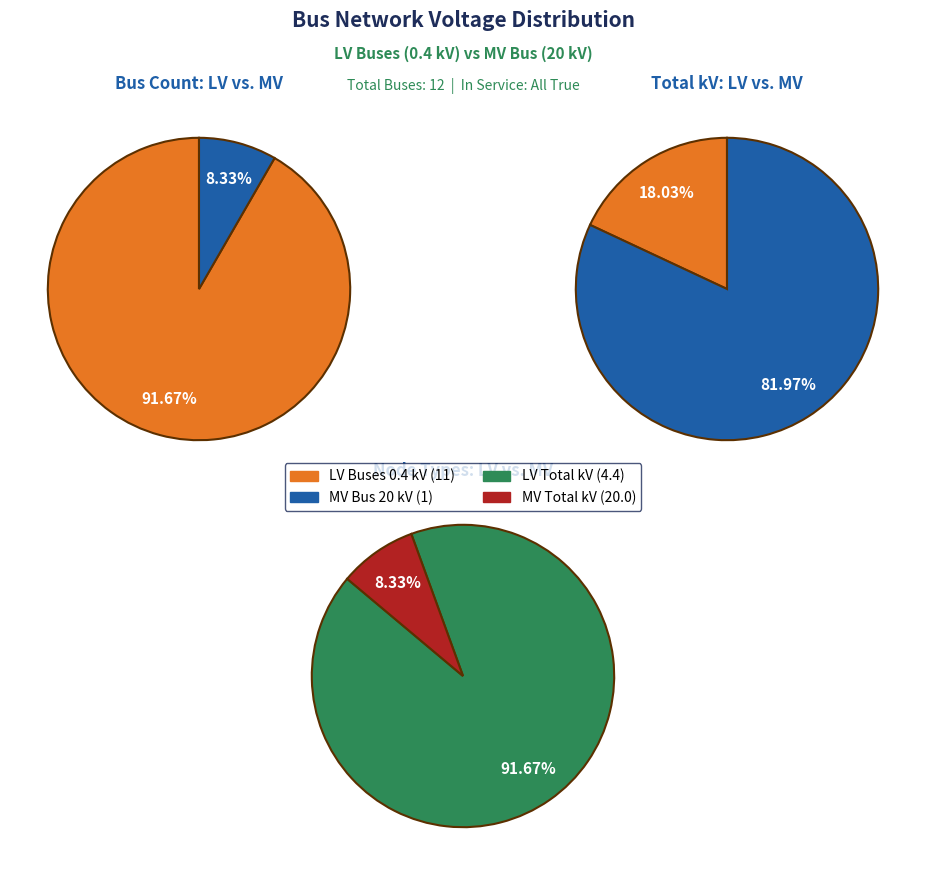

Is there a majority slice in this chart?

Yes